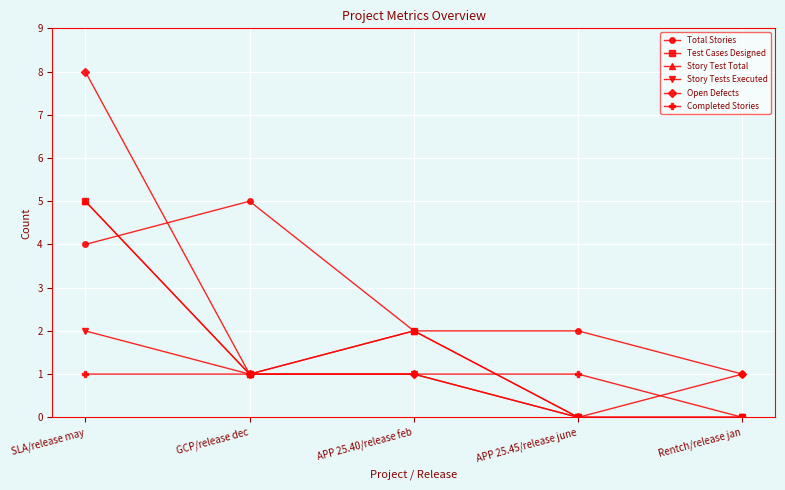

Does the chart have visible grid lines?

Yes